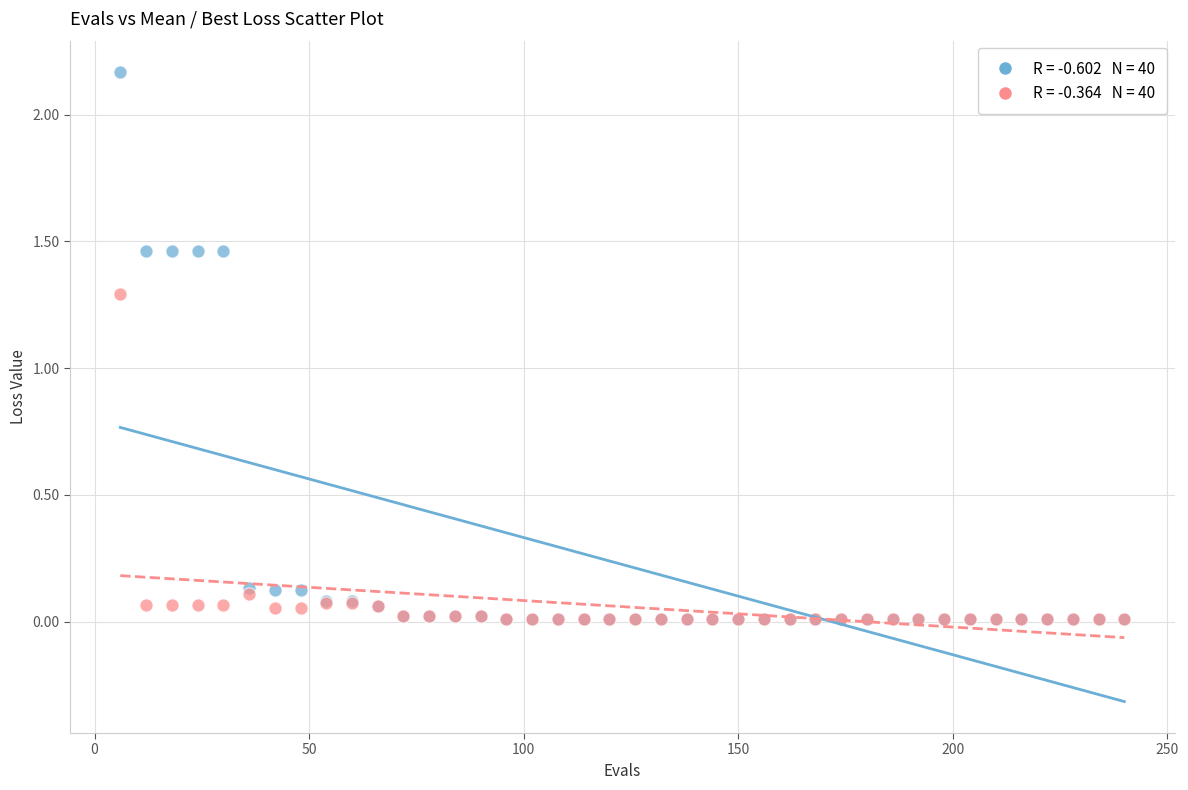

Across all series, what Y value is closest to 1?

1.3